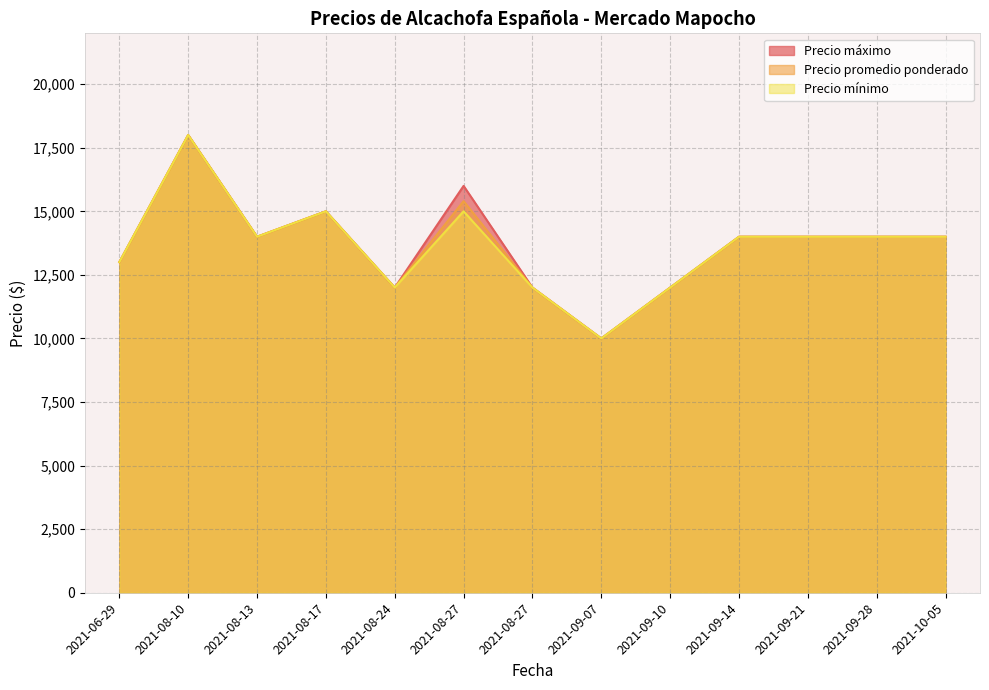

Count the number of categories in the chart.

13